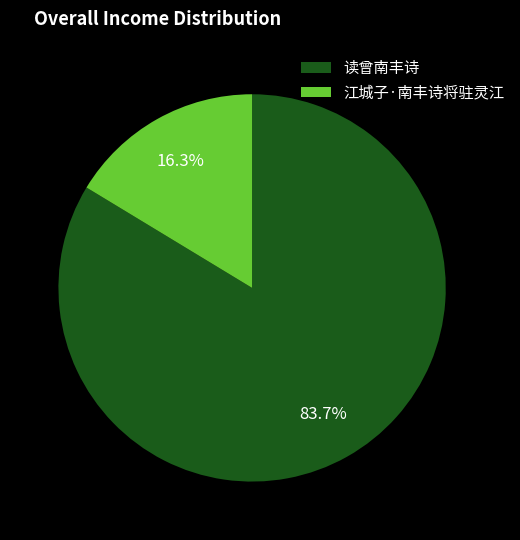

The 江城子·南丰诗将驻灵江 slice represents 26% of the pie. True or false?

False